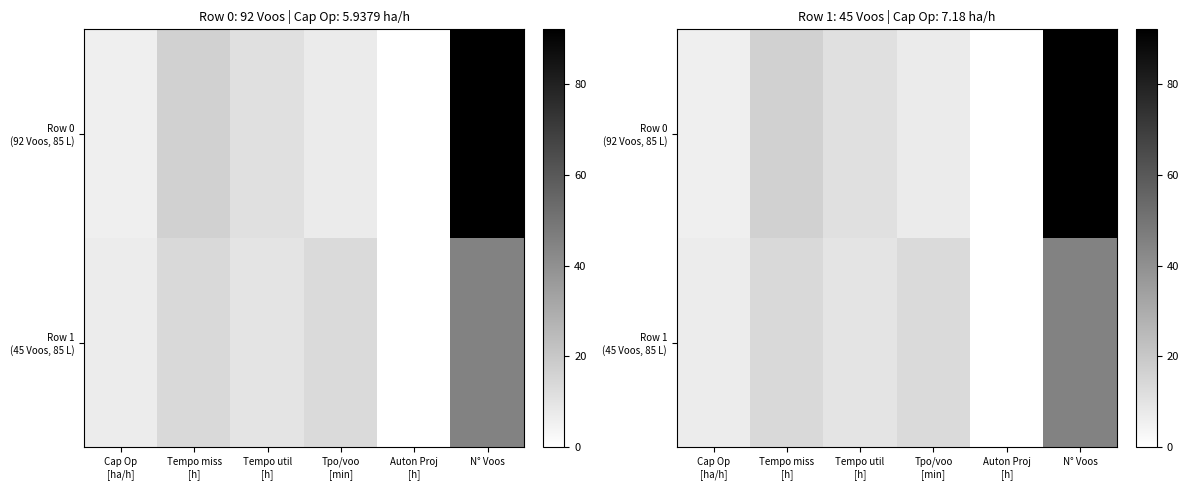

List the series in order of their peak value, highest first.

Row 0 (92 Voos, 85 L), Row 1 (45 Voos, 85 L)